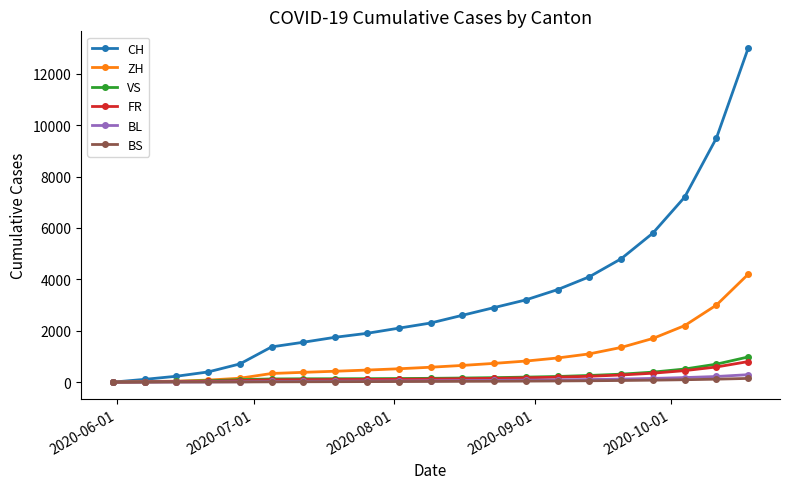

Which series has the largest total across all categories?

CH